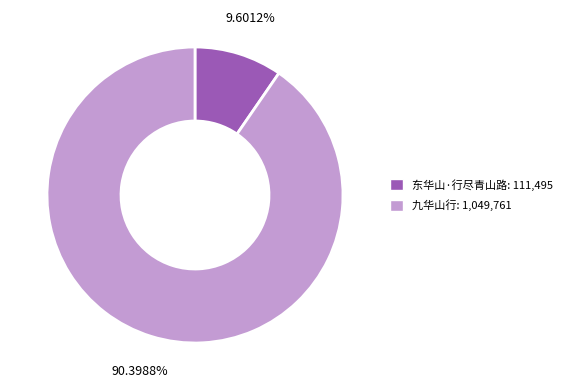

To the nearest percent, what is the difference between the 东华山·行尽青山路 and 九华山行 slice percentages?

81%